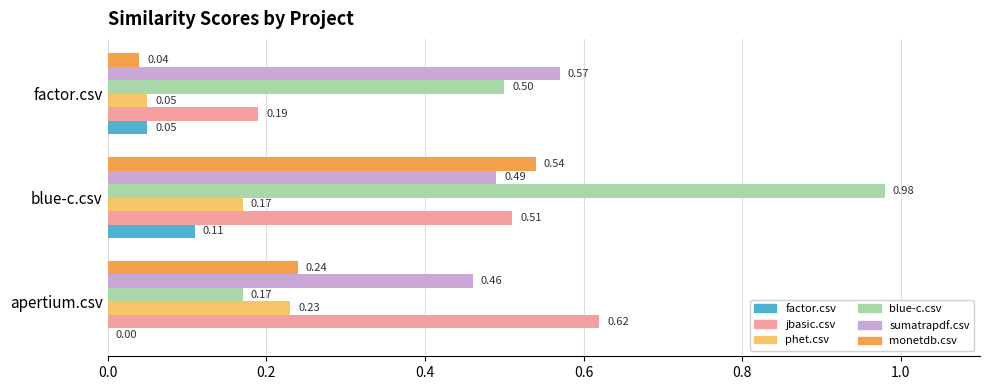

What is the total value across all series at factor.csv?

1.4